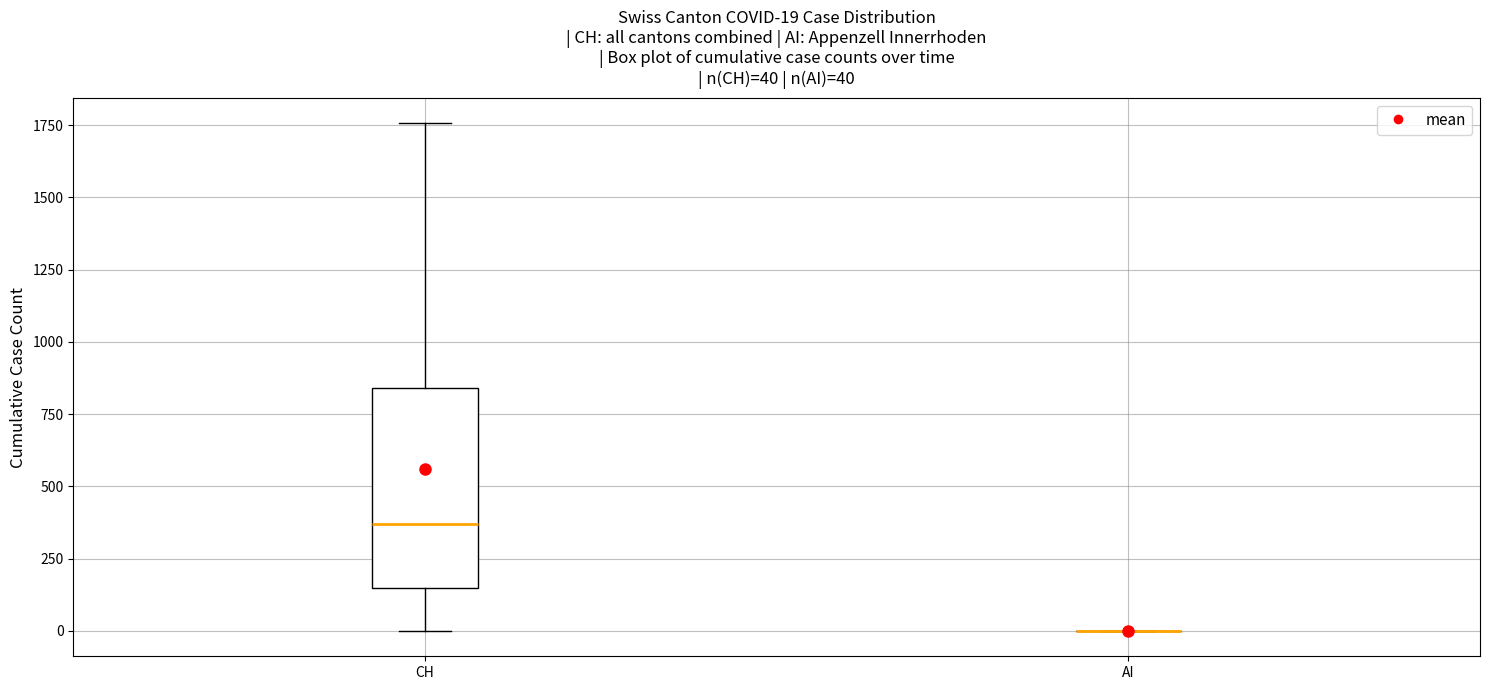

Comparing the boxes themselves (not the whiskers), which one is the tallest?

CH